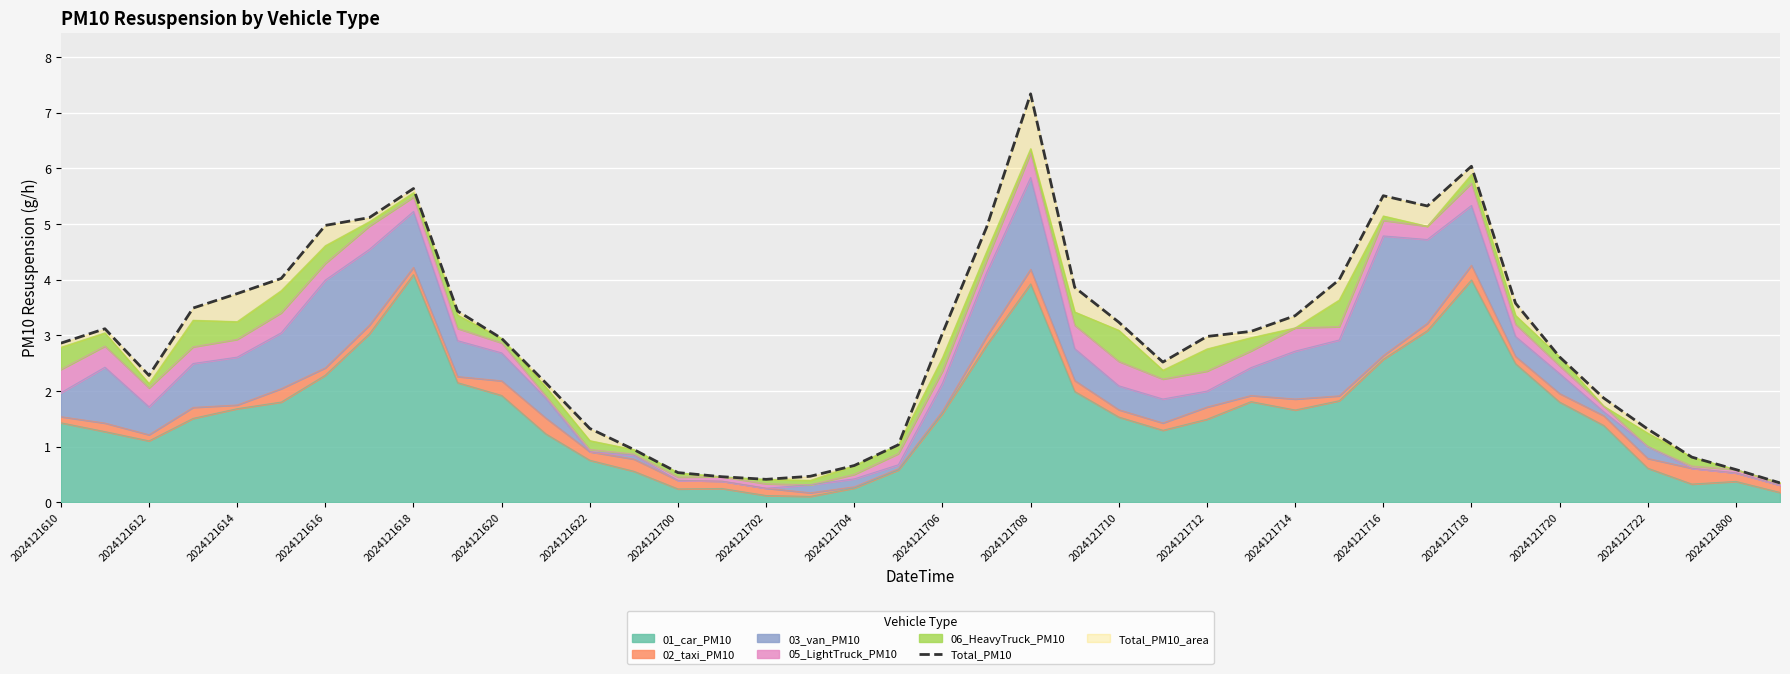

How many lines are shown in the chart?

1